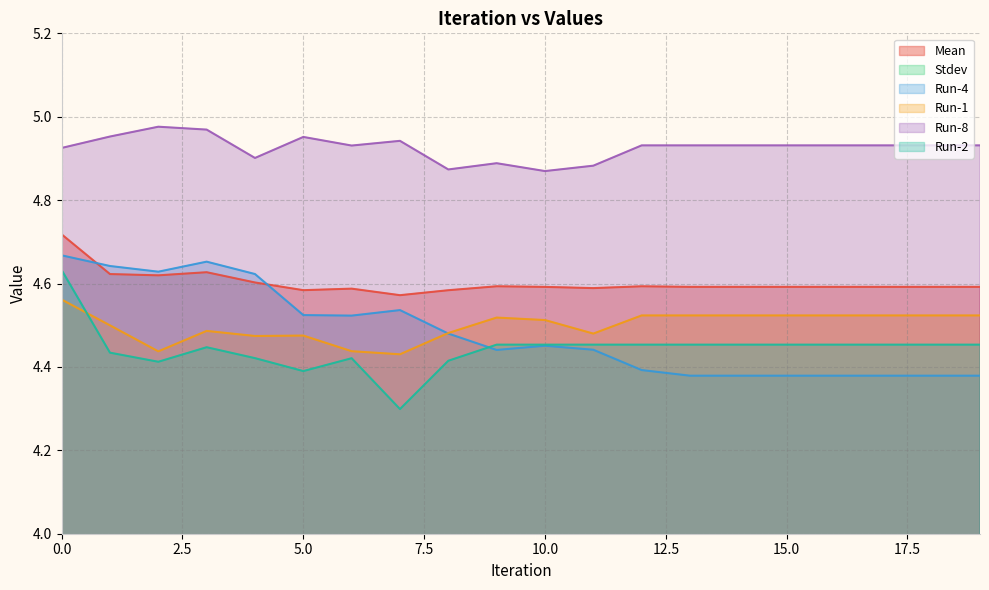

What is the total value across all series at 13?

23.1